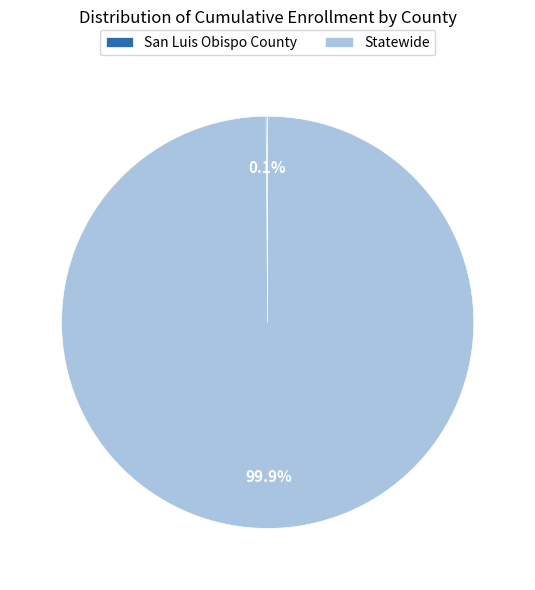

Which slice is the largest?

Statewide